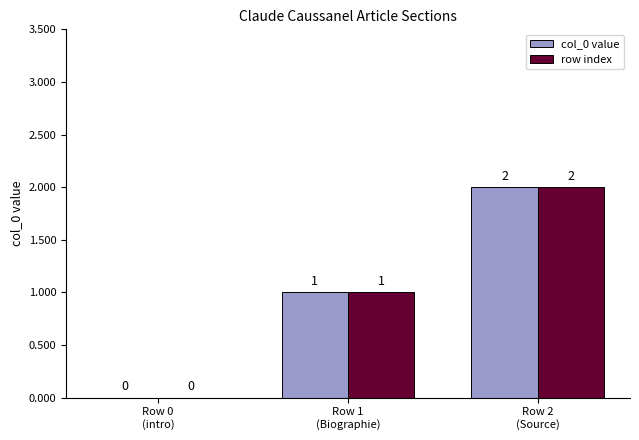

The col_0 value series shows 2 at Row 2
(Source). True or false?

True